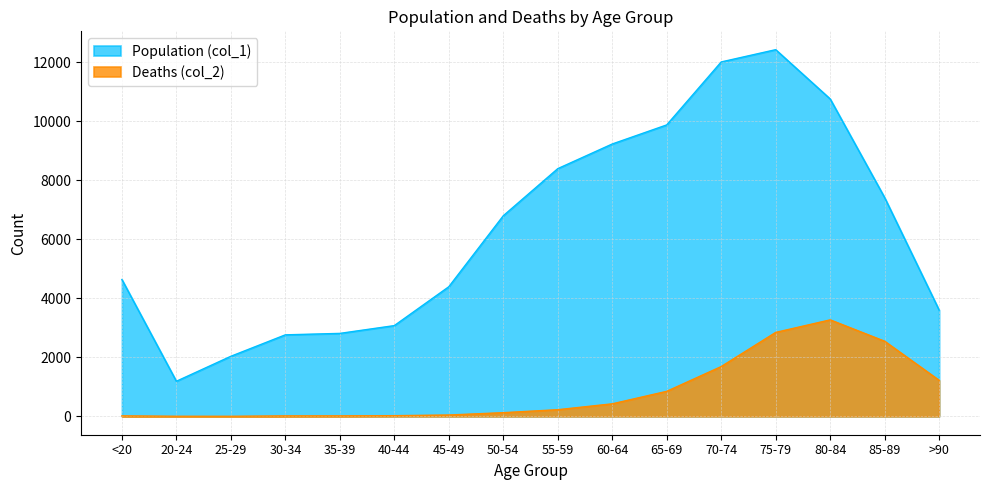

Rank the series by their maximum value, from highest to lowest.

Population (col_1), Deaths (col_2)